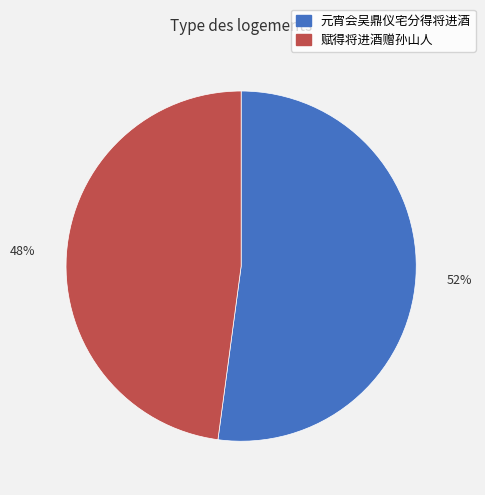

To the nearest percent, what percentage of the pie is 赋得将进酒赠孙山人?

48%